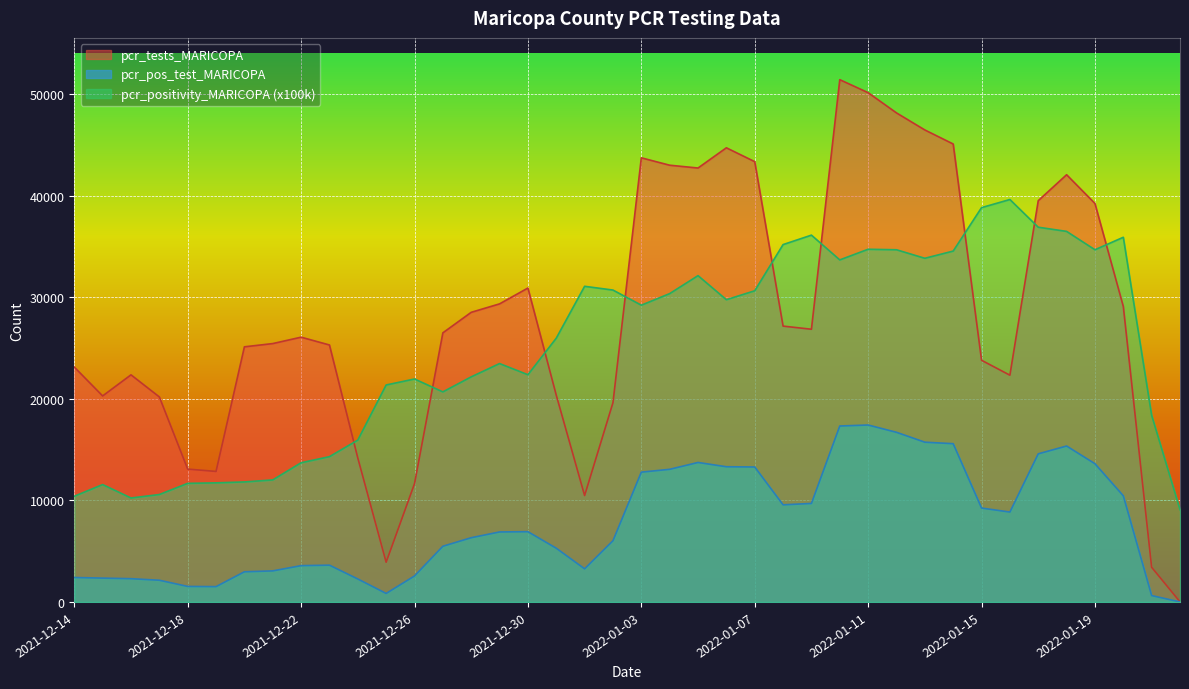

List the labels in order of pcr_positivity_MARICOPA value, largest first.

2022-01-16, 2022-01-15, 2022-01-17, 2022-01-18, 2022-01-09, 2022-01-20, 2022-01-08, 2022-01-11, 2022-01-19, 2022-01-12, 2022-01-14, 2022-01-13, 2022-01-10, 2022-01-05, 2022-01-01, 2022-01-02, 2022-01-07, 2022-01-04, 2022-01-06, 2022-01-03, 2021-12-31, 2021-12-29, 2021-12-30, 2021-12-28, 2021-12-26, 2021-12-25, 2021-12-27, 2022-01-21, 2021-12-24, 2021-12-23, 2021-12-22, 2021-12-21, 2021-12-20, 2021-12-19, 2021-12-18, 2021-12-15, 2021-12-17, 2021-12-14, 2021-12-16, 2022-01-22